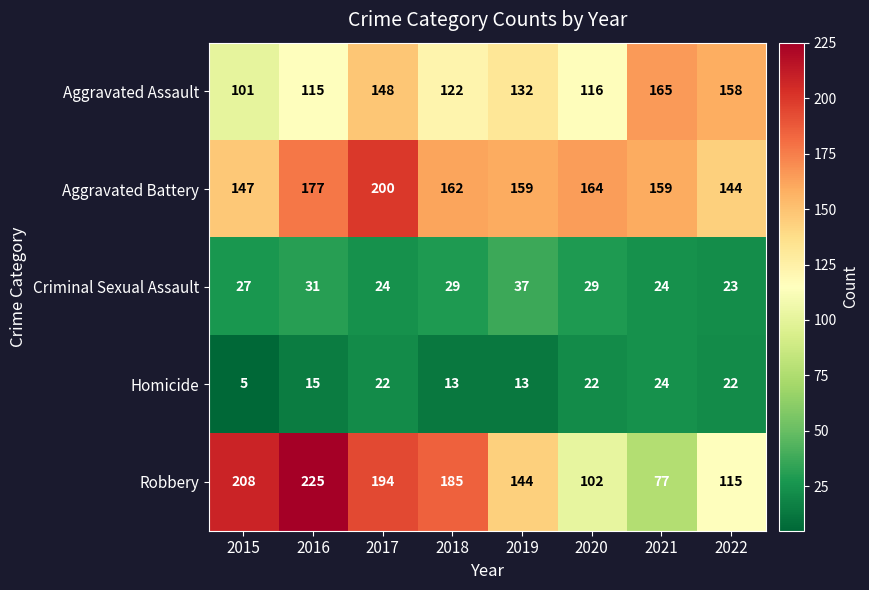

What is the difference between the highest and lowest values at 2021?

141